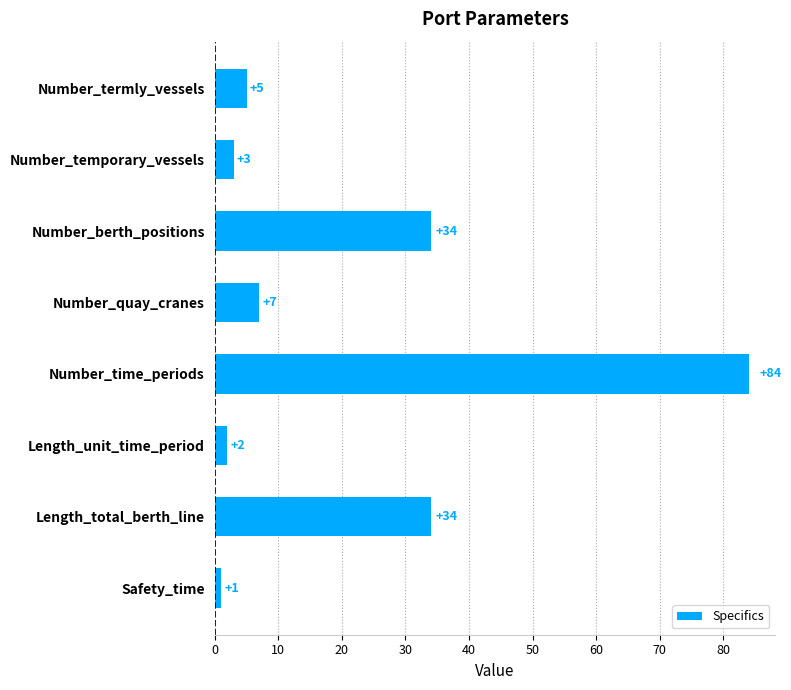

What is the maximum value shown in the chart?

84